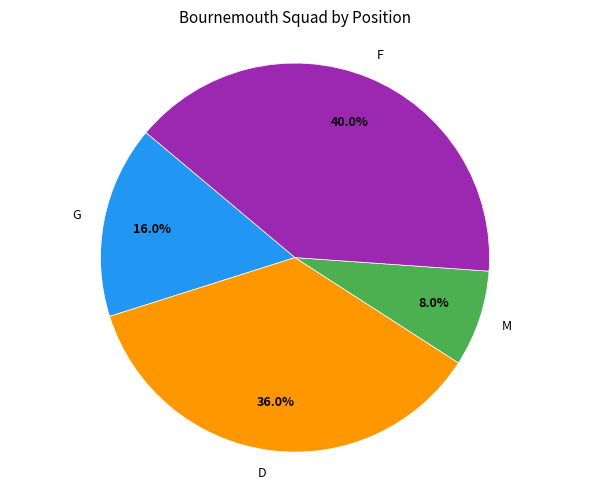

What is the ratio of the value at F to the value at G?

2.5